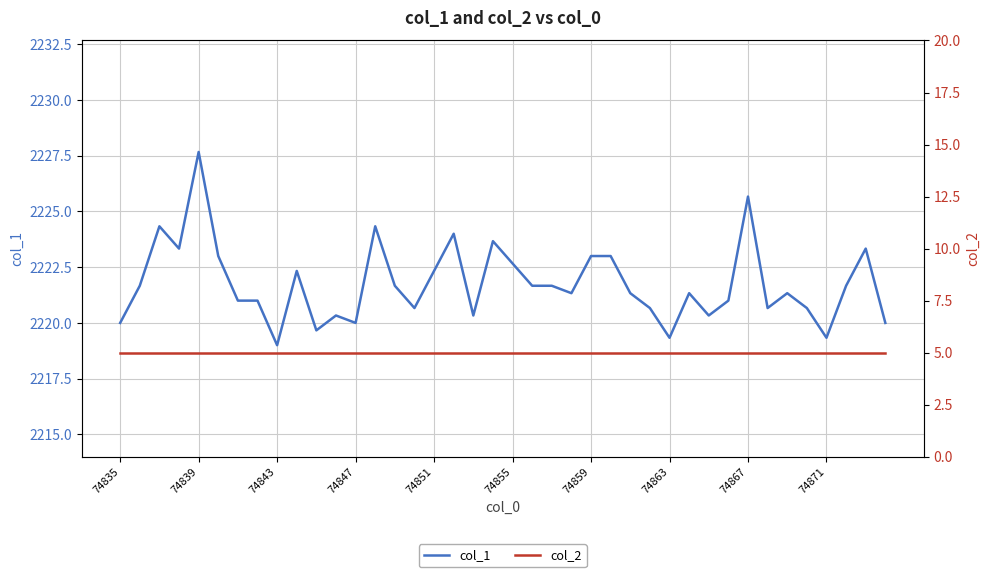

What is the minimum value for col_1?

2219.0